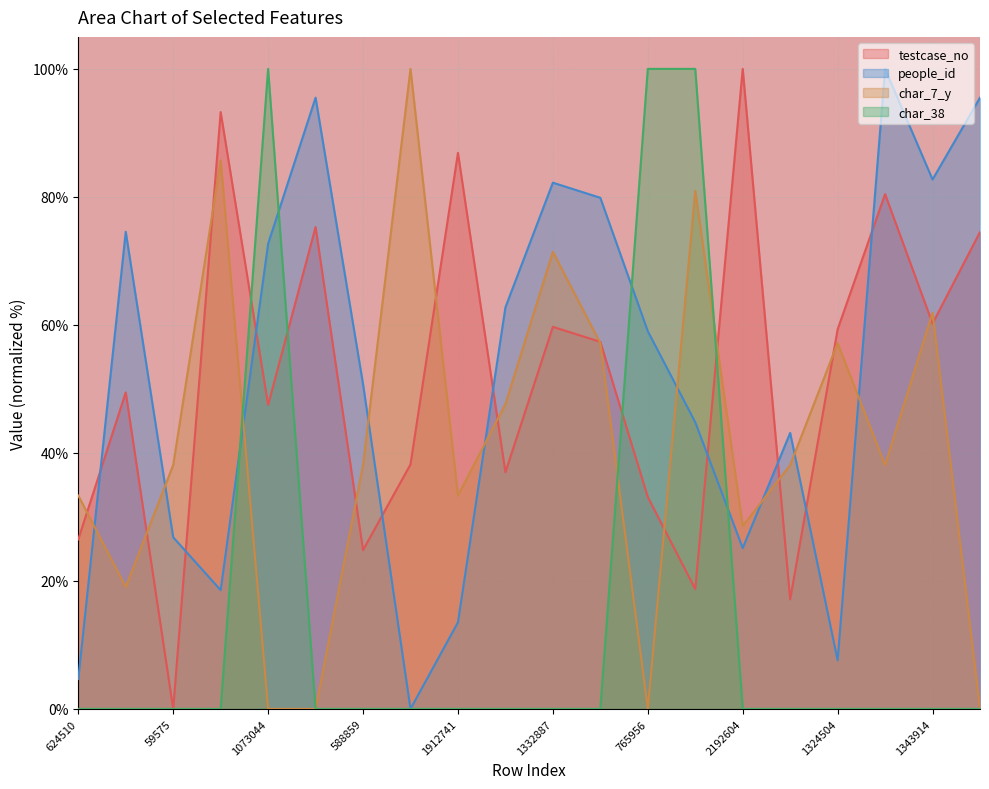

What is the difference between the maximum and second lowest values in the char_38 series?

100.0